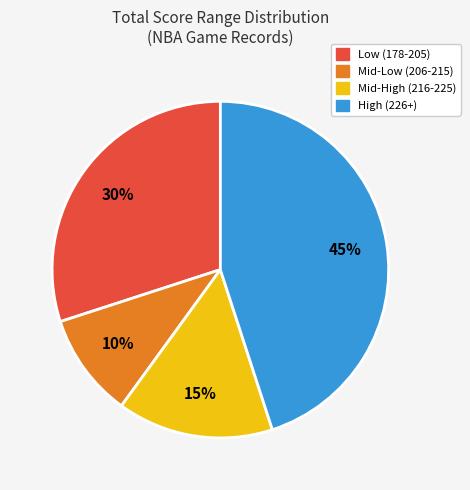

Is it true that High (226+) is 59% of the pie?

False